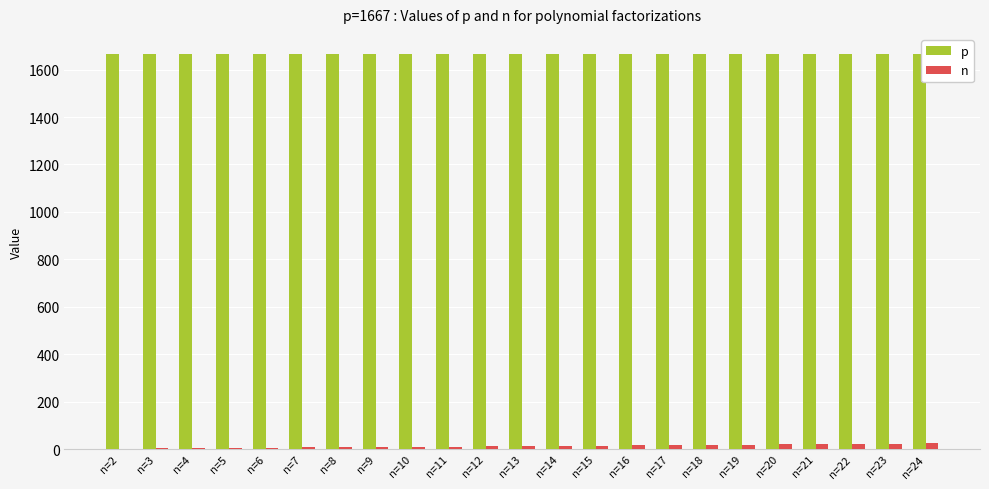

What is the sum of the p values at n=14 and n=6?

3334